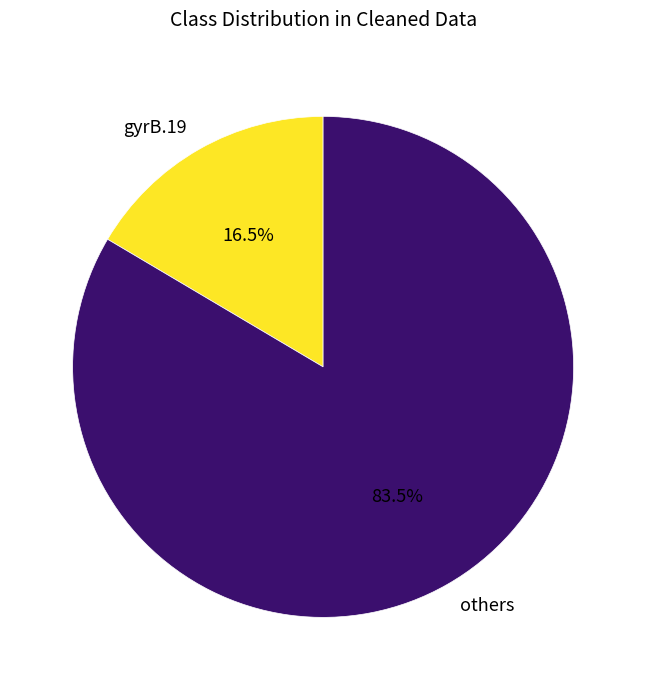

What percentage do gyrB.19 and others together represent?

100.0%